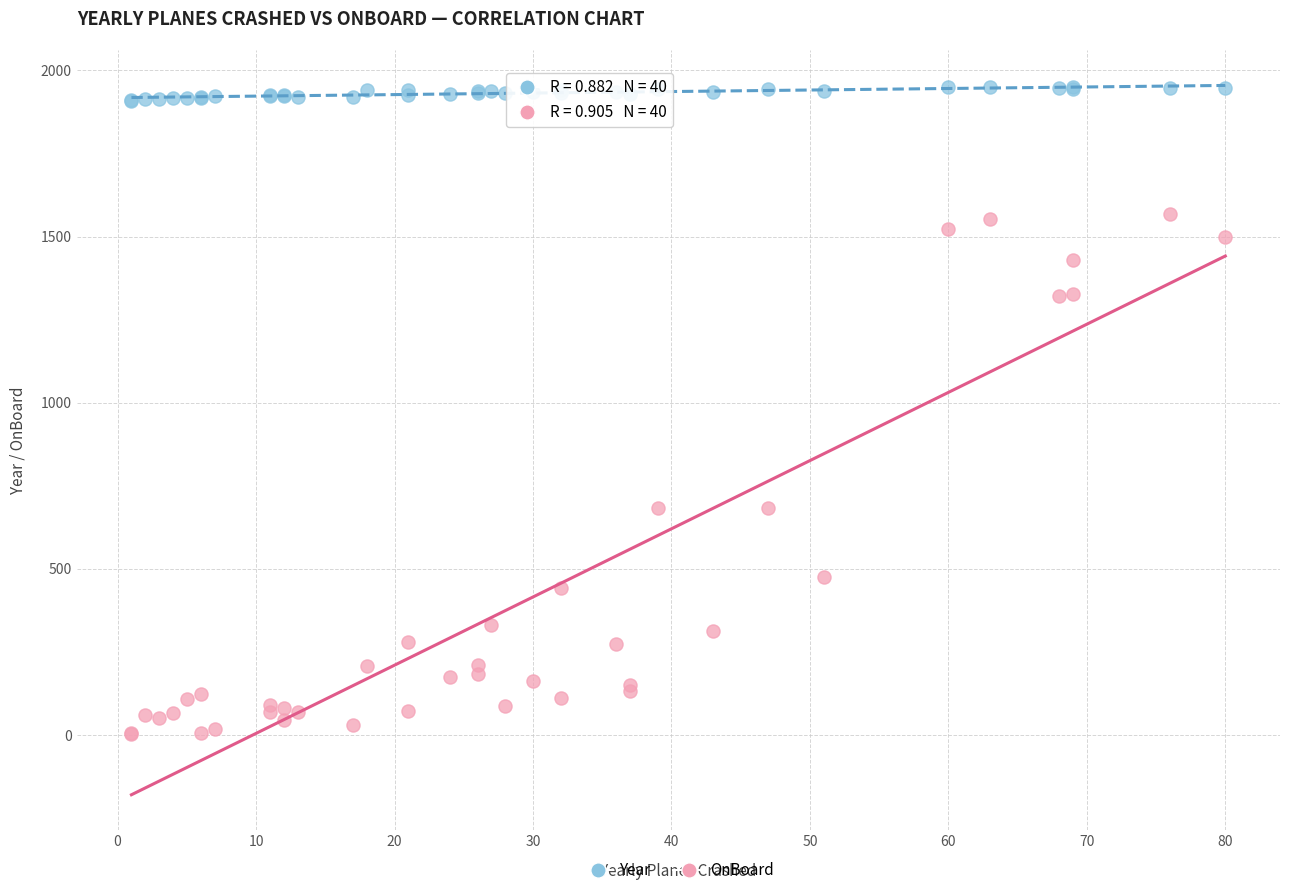

Which series reaches the maximum Y coordinate?

Year